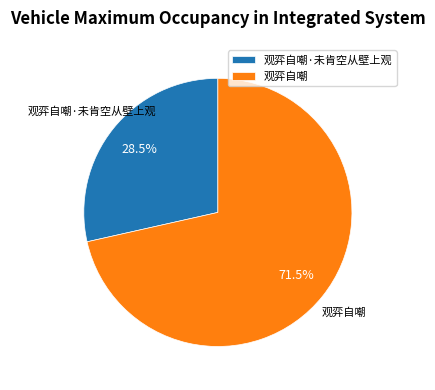

What is the total percentage of 观弈自嘲 and 观弈自嘲·未肯空从壁上观?

100.0%